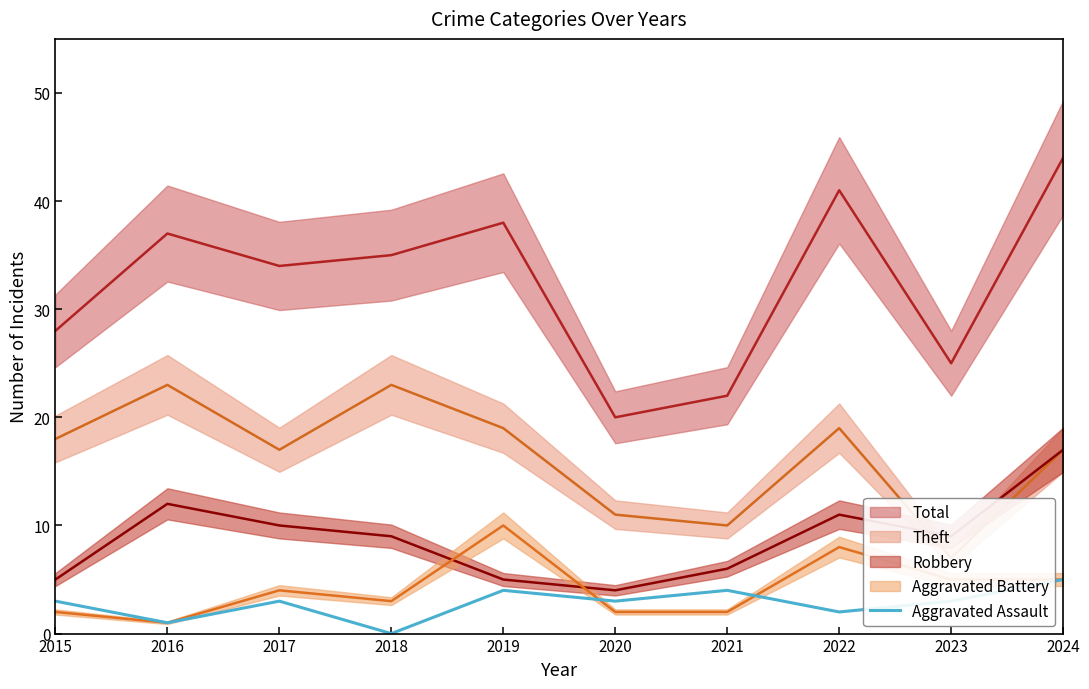

True or false: Aggravated Assault has a value of 3 at 2023.

True